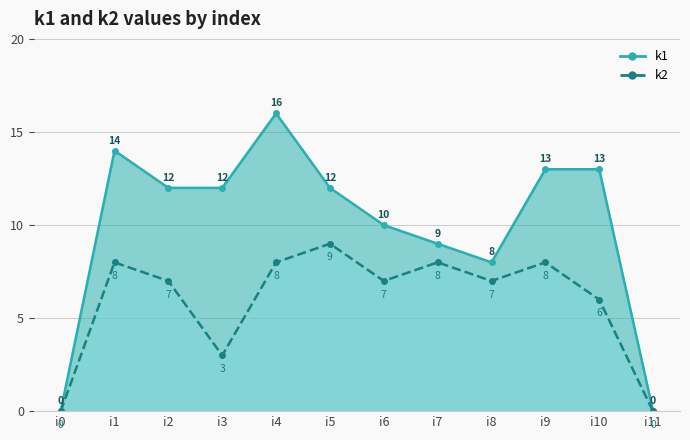

Which series has the largest range (max minus min)?

k1